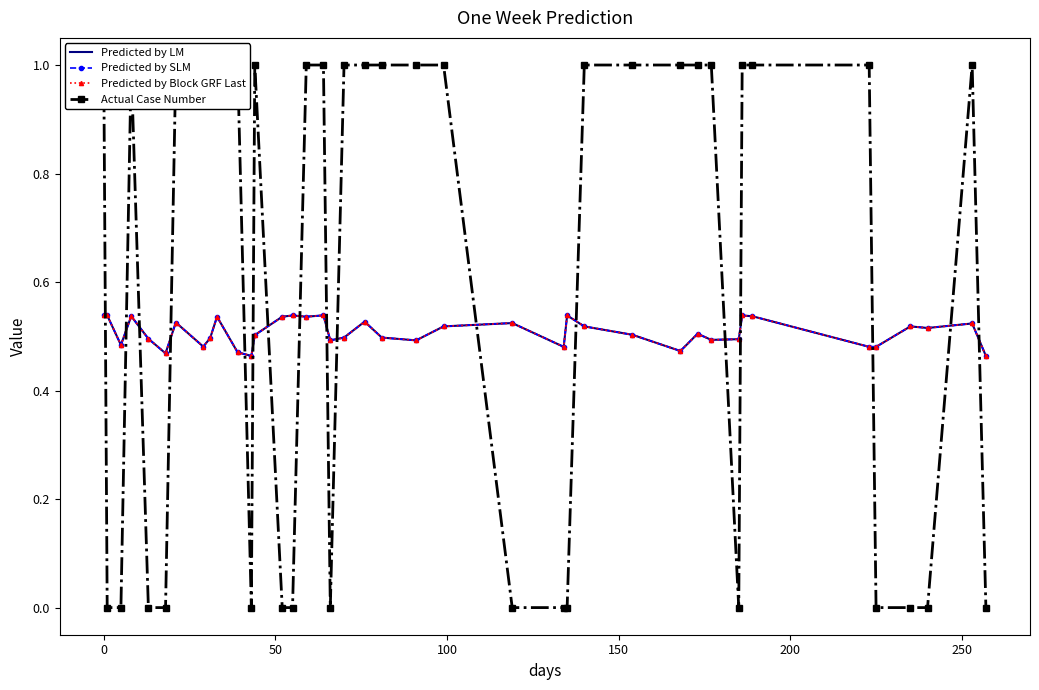

What is the sum of all Predicted by Block GRF Last values?

20.3